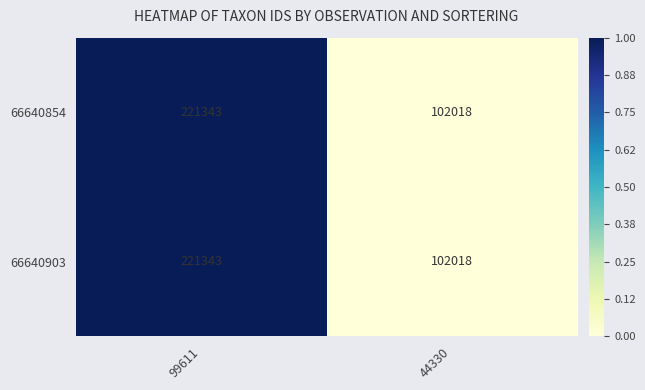

True or false: 66640903 has a value of 165313 at 44330.

False